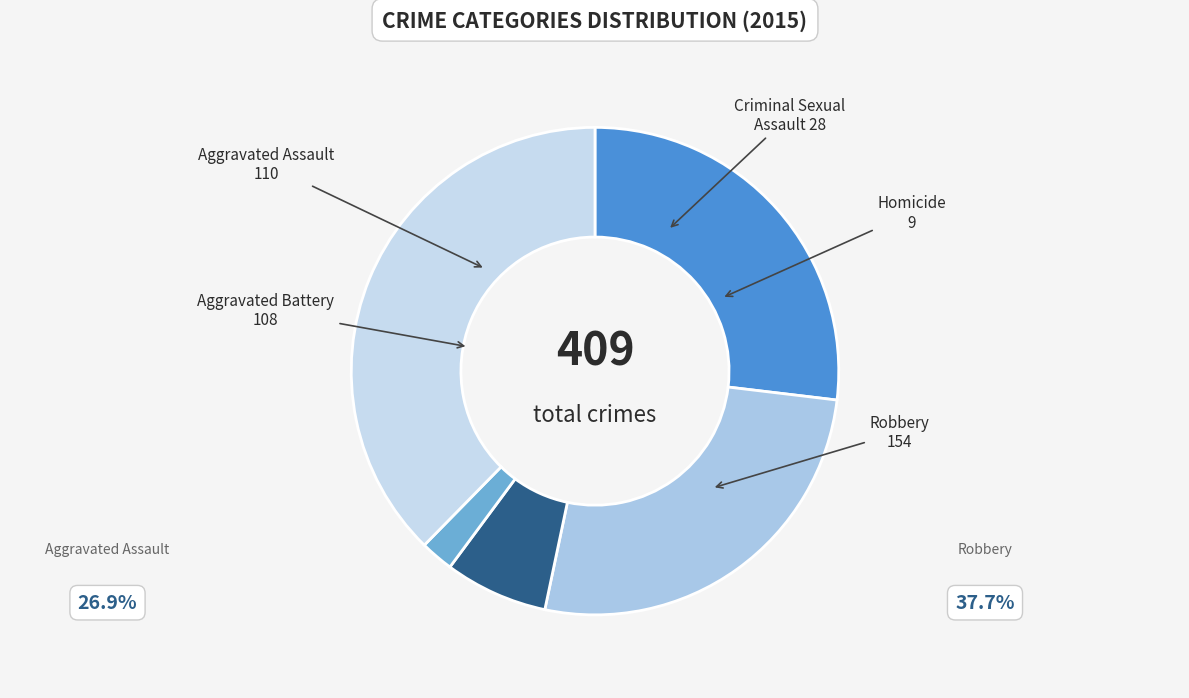

To the nearest percent, what portion does Aggravated Assault represent?

27%